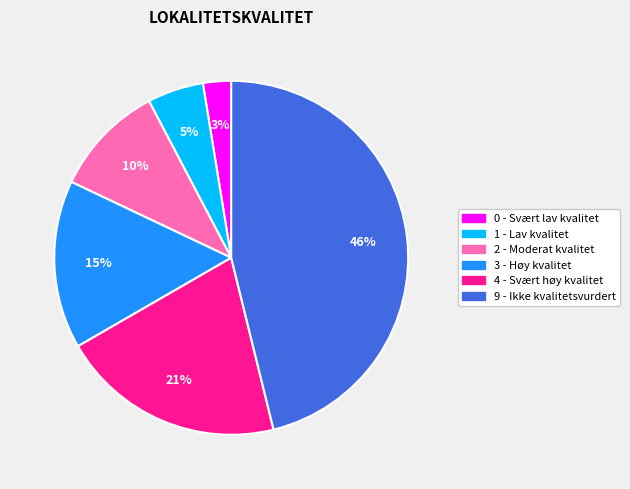

To the nearest percent, what percentage of the pie is 9 - Ikke kvalitetsvurdert?

46%